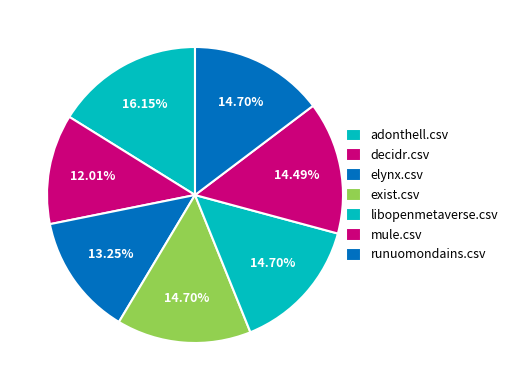

Does adonthell.csv account for over 50% of the chart?

No